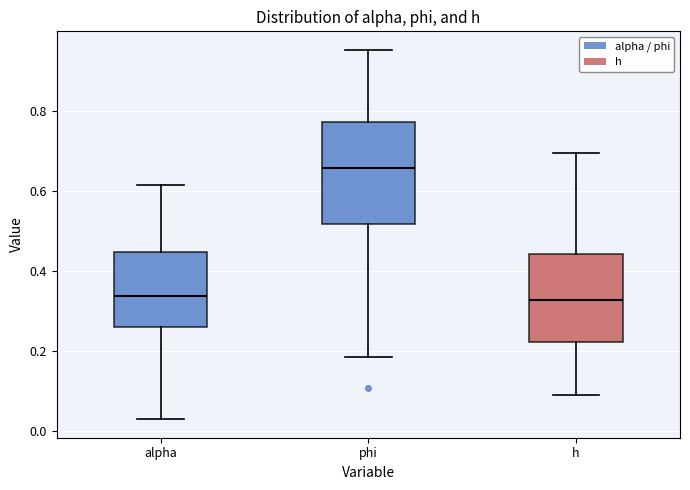

Reading left to right, read every box against the y-axis: the position of its median line, the range the box covers, and the ends of its whiskers. The values are not printed on the chart, so give them approximately, as read against the axis.

alpha: median 0.34, box 0.26 to 0.44, whiskers 0.02 to 0.62
phi: median 0.66, box 0.52 to 0.78, whiskers 0.18 to 0.96
h: median 0.32, box 0.22 to 0.44, whiskers 0.08 to 0.70